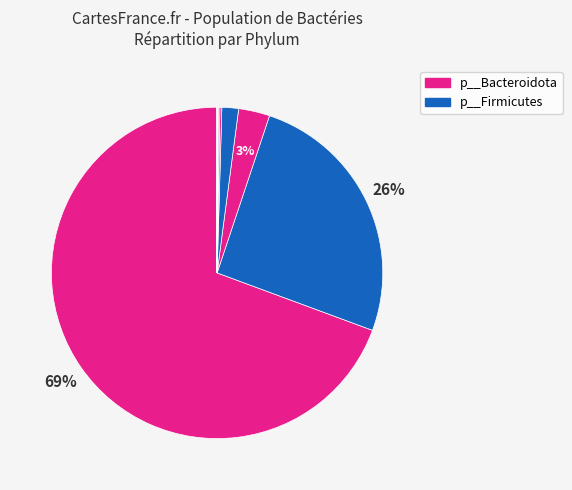

How many segments does this pie chart have?

13